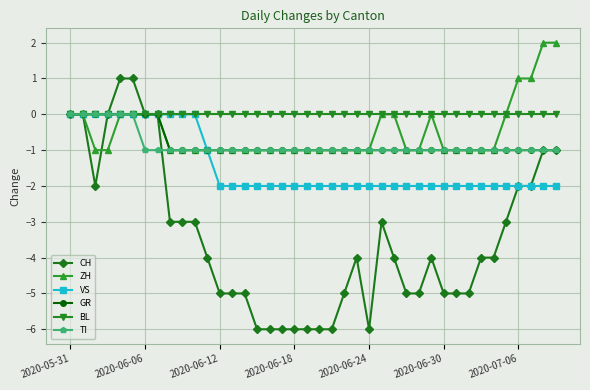

Count the number of categories in the chart.

40